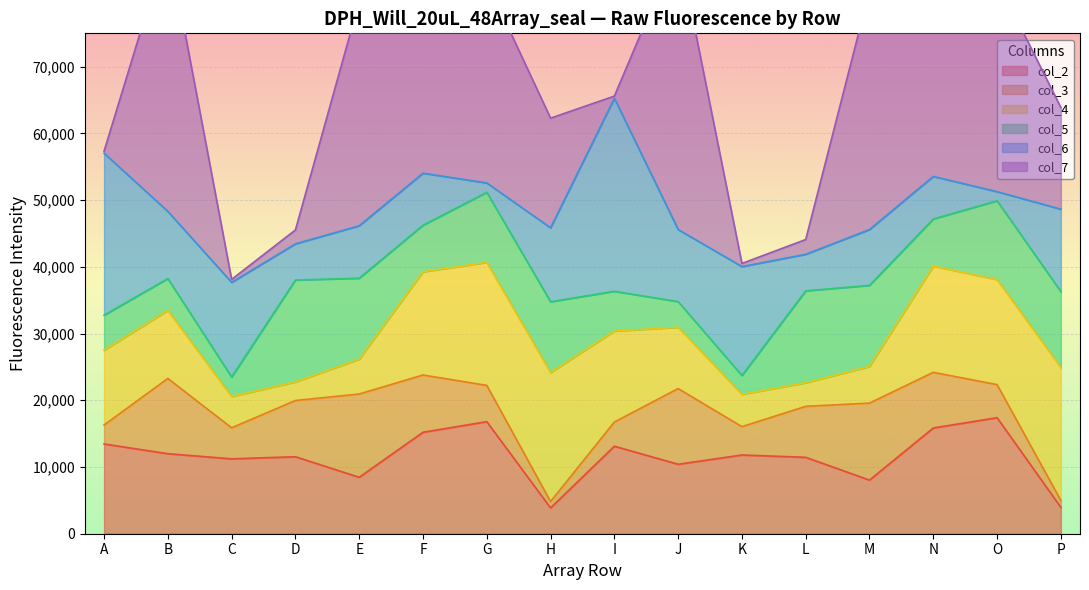

What is the difference between the maximum and minimum values in the col_5 series?

12447